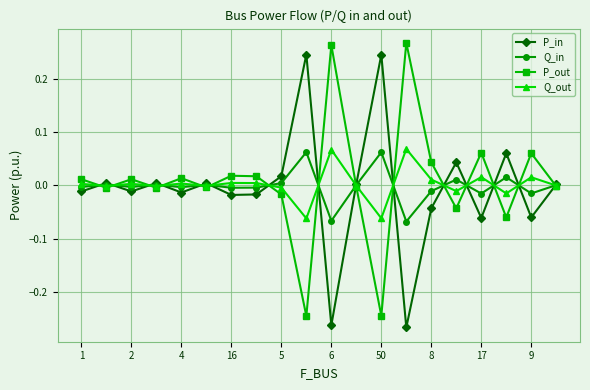

How many series are shown in this chart?

4